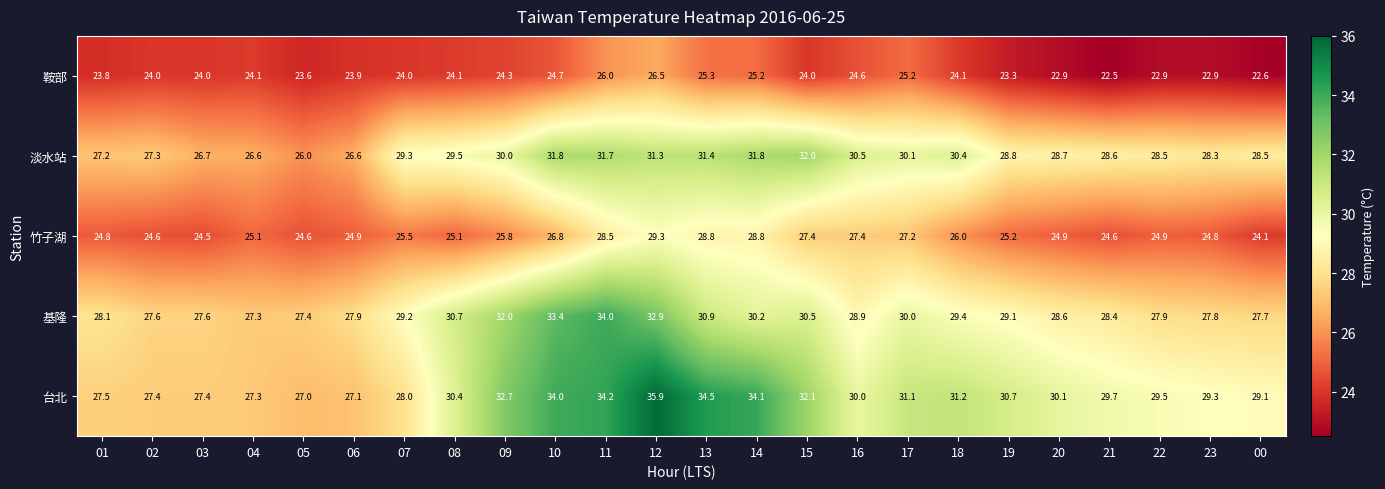

Which series has the widest spread of values?

台北